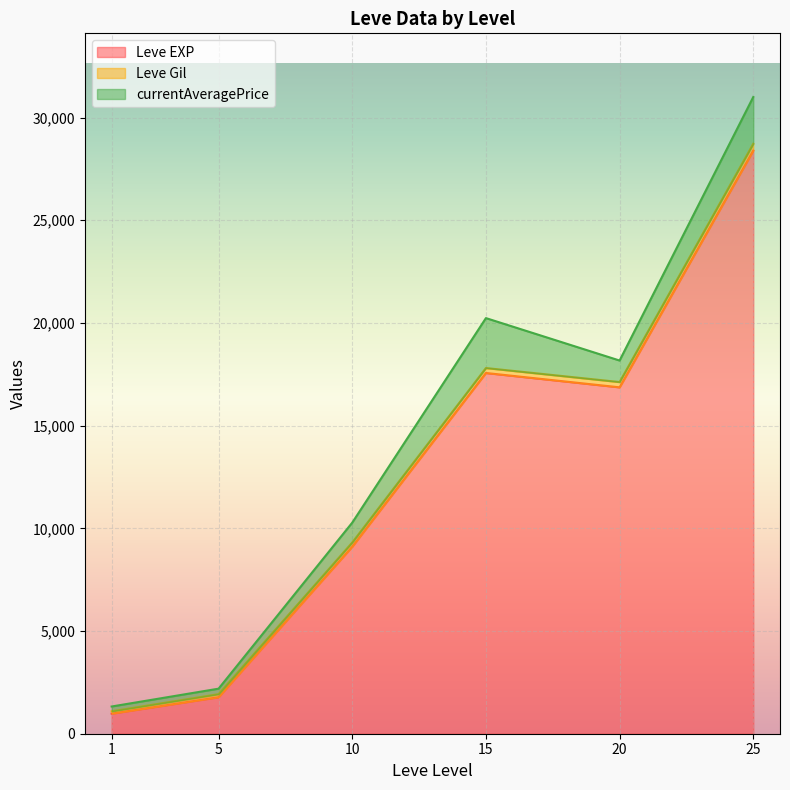

True or false: Leve EXP and Leve Gil cross at least once.

False